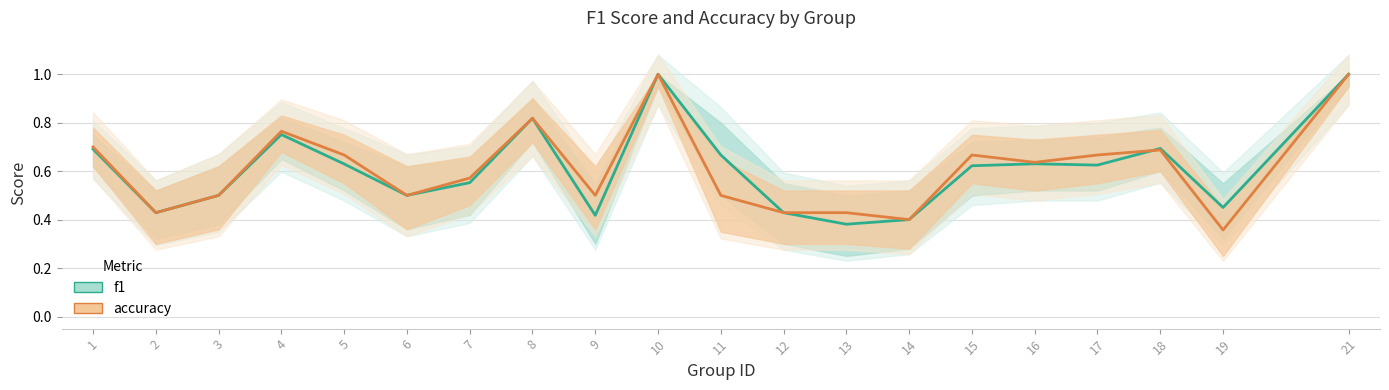

What is the average value of the accuracy series?

0.6